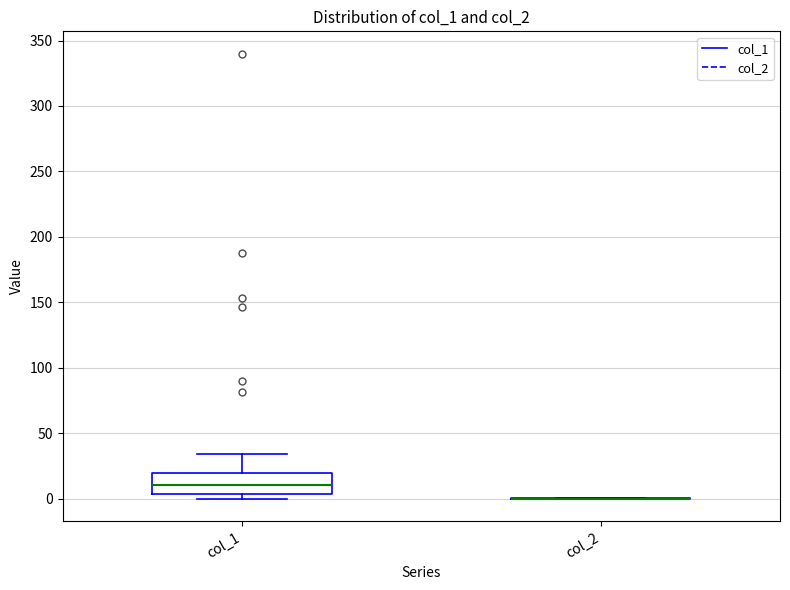

Where does the upper whisker of the box for col_1 end on the y-axis? The values are not printed on the chart, so give them approximately, as read against the axis.

35